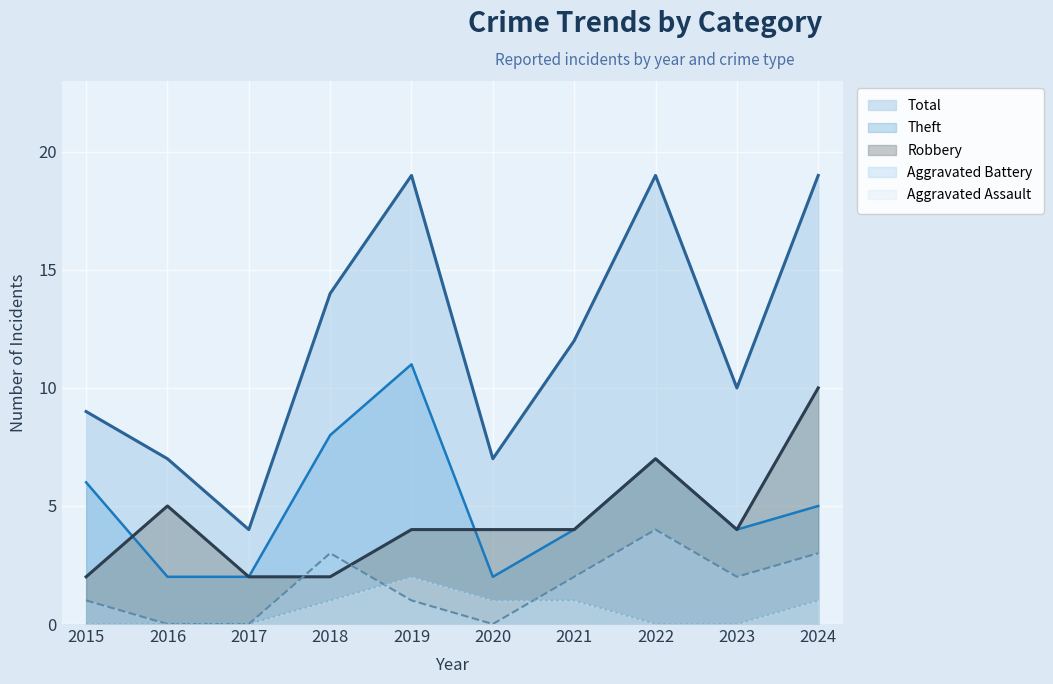

What is the value of the Theft point at the 9th from the left?

4